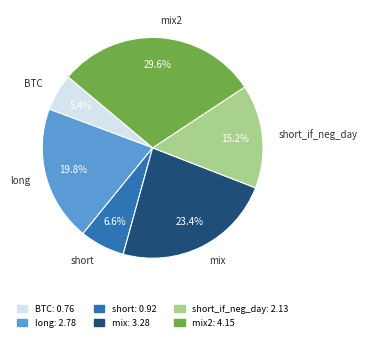

Does any single category account for the majority?

No